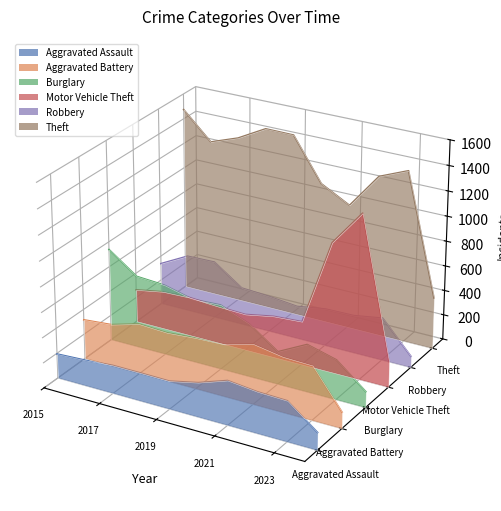

In Aggravated Assault, how many points are lower than both neighbors (excluding endpoints)?

1